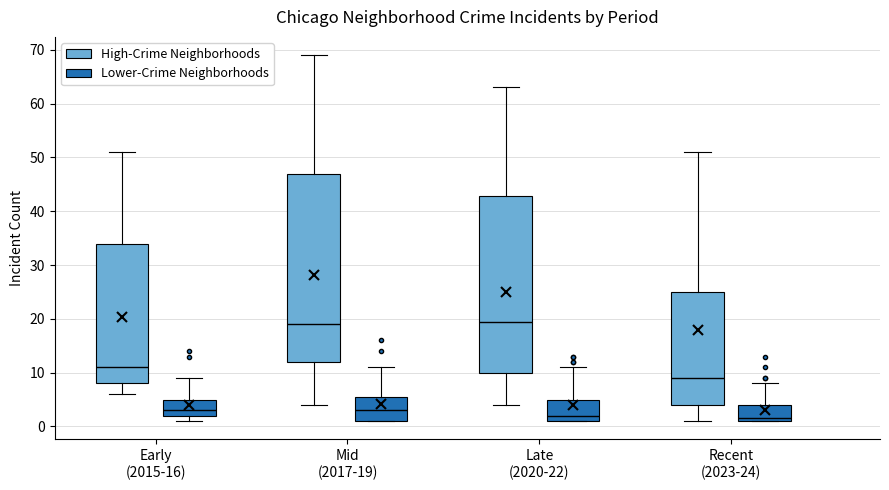

Which box is the tallest, from its lower edge to its upper edge?

Mid (2017-19) (High-Crime Neighborhoods)